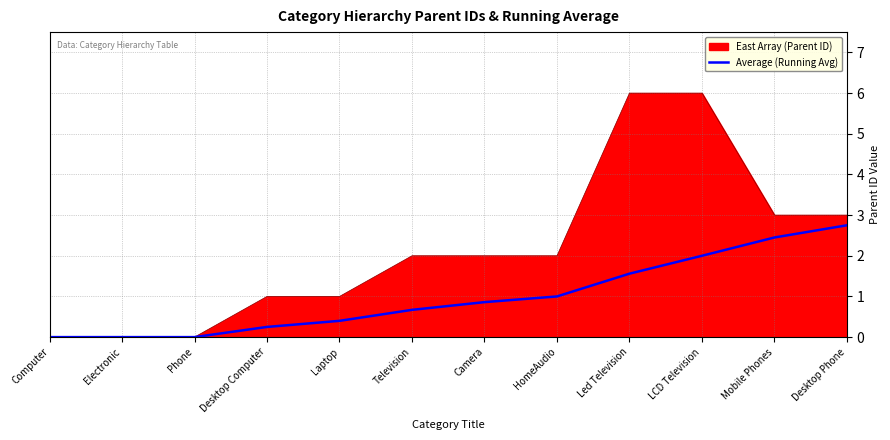

What is the maximum value for East Array (Parent ID)?

6.0